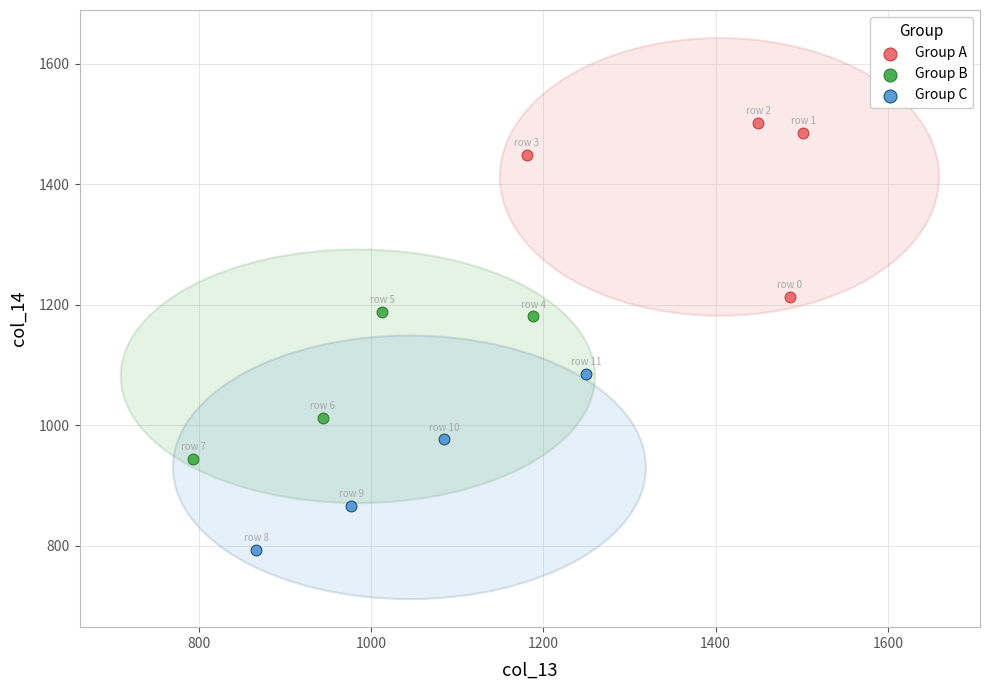

Which series reaches the maximum Y coordinate?

Group A